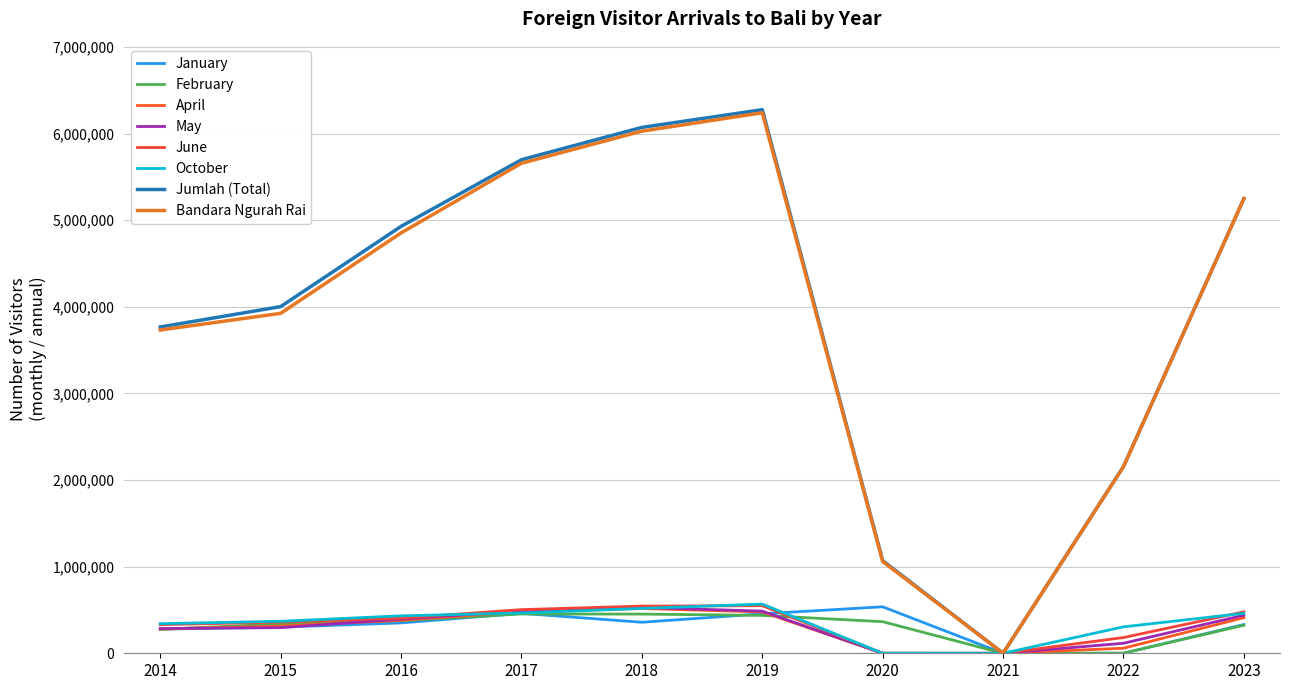

How many lines are shown in the chart?

8